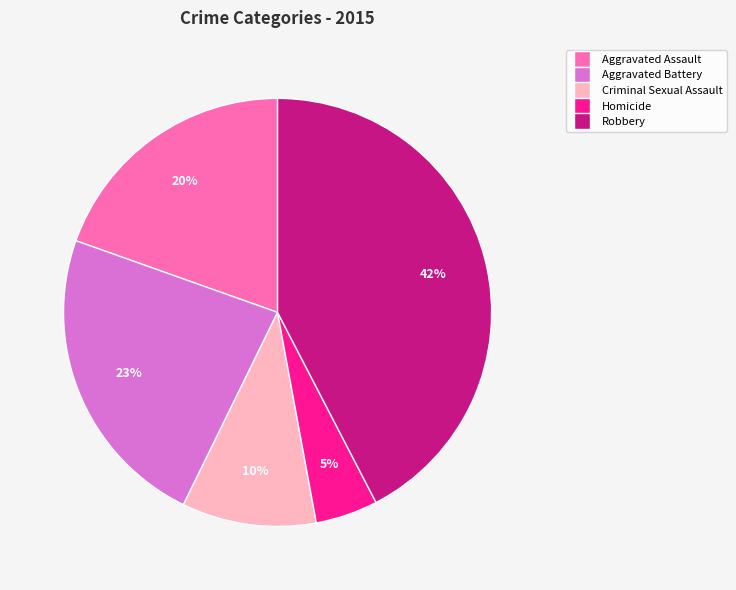

Count the number of slices in the pie.

5